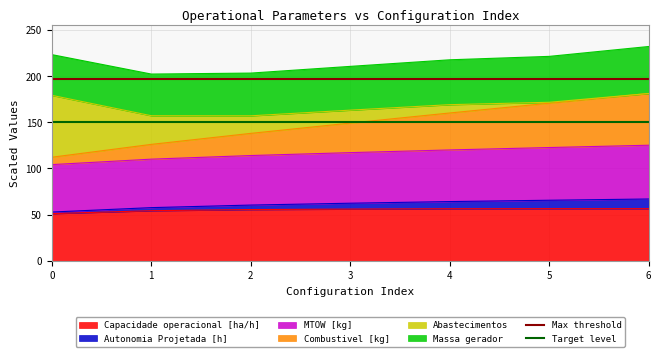

The value of Capacidade operacional [ha/h] at 5 is 28.4. True or false?

False